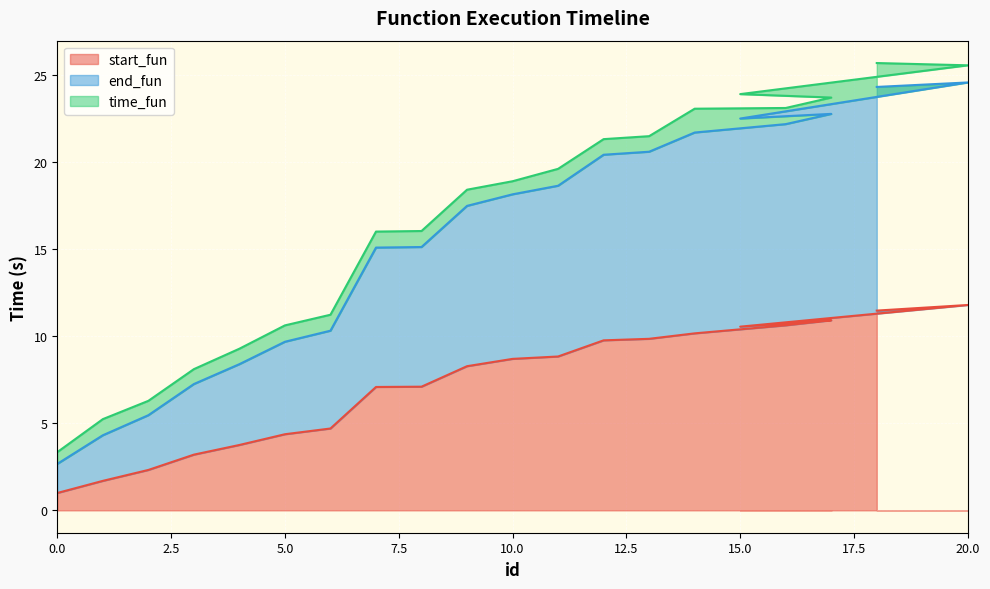

Is it true that end_fun equals 5.0 at 8?

False